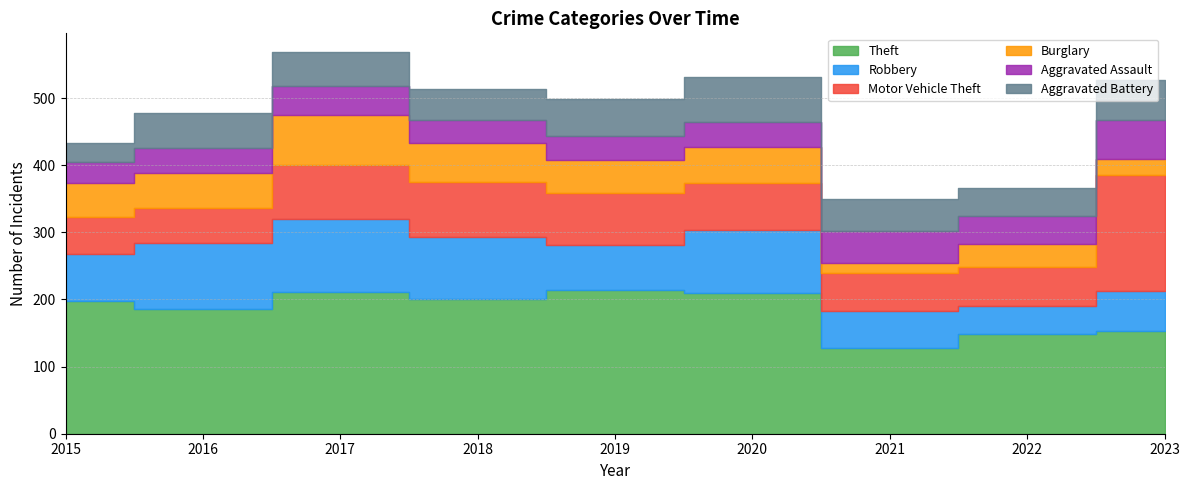

What is the spread (max minus min) of values at 2023?

148